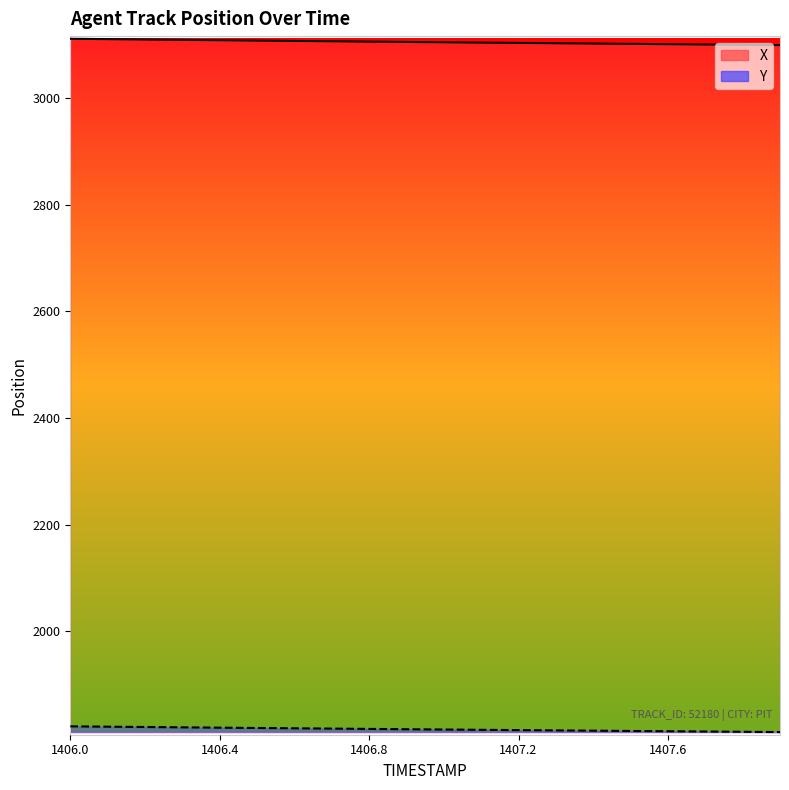

The value of X at 1407.4 is 3102.5. True or false?

True